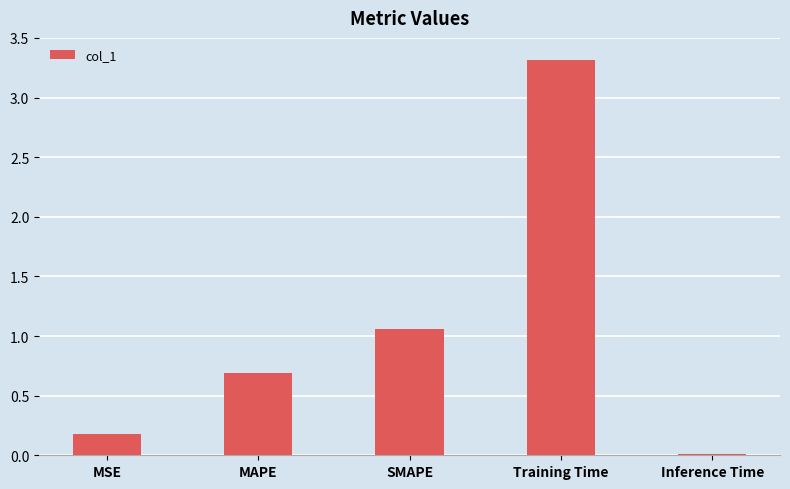

The value at MSE is 0.2. True or false?

True